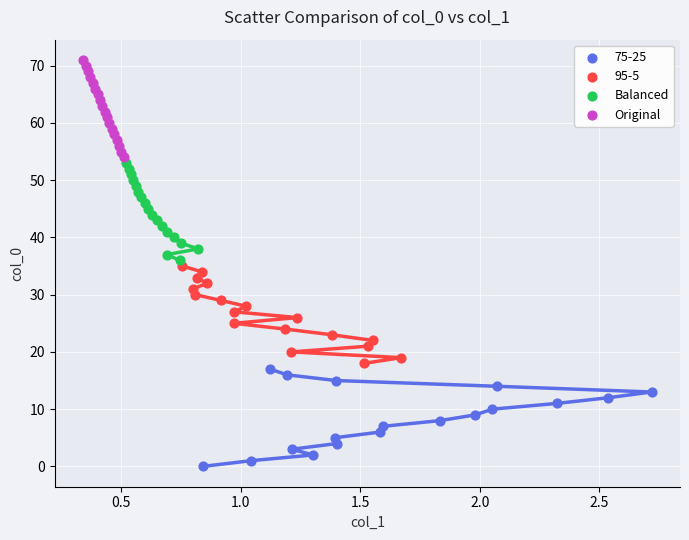

Which series contains the highest Y value?

Original